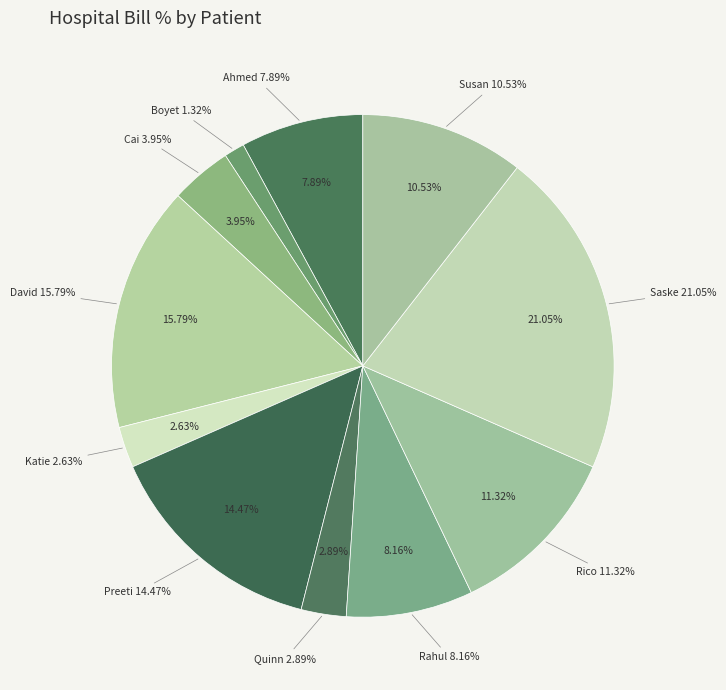

Rank the categories by value from lowest to highest.

Boyet, Katie, Quinn, Cai, Ahmed, Rahul, Susan, Rico, Preeti, David, Saske